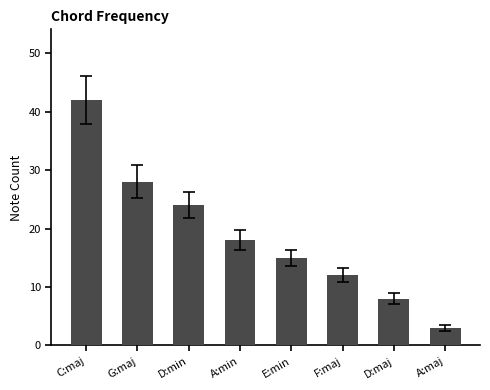

At which category does the chart reach its peak across all series?

C:maj